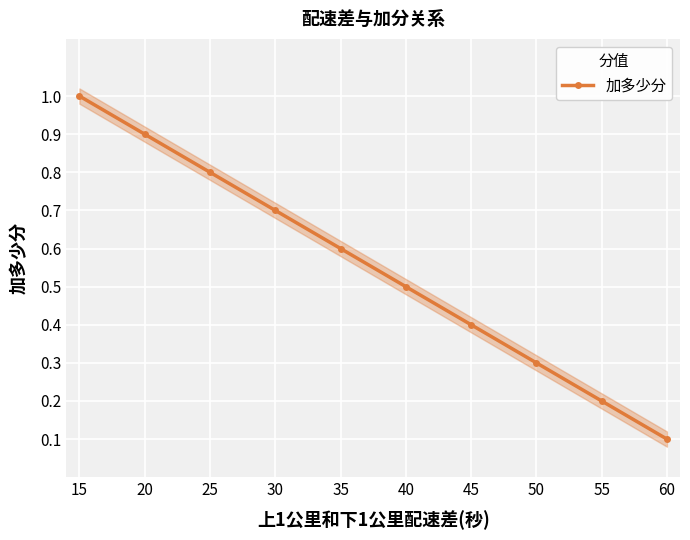

Reading left to right, extract all data points from this chart.

1.0	0.9	0.8	0.7	0.6	0.5	0.4	0.3	0.2	0.1